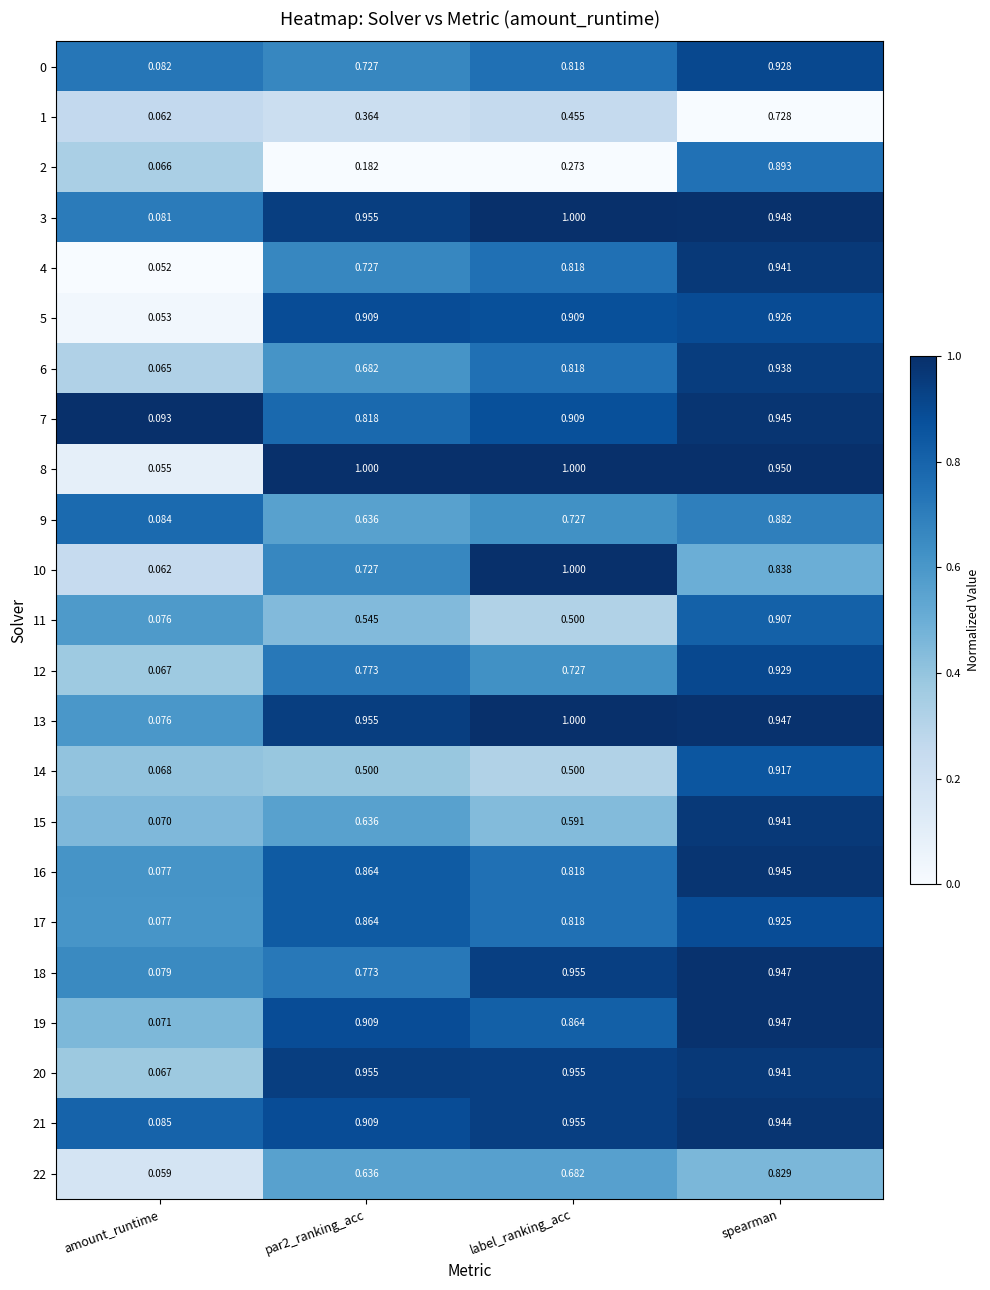

At which label is 20 closest to 0?

amount_runtime